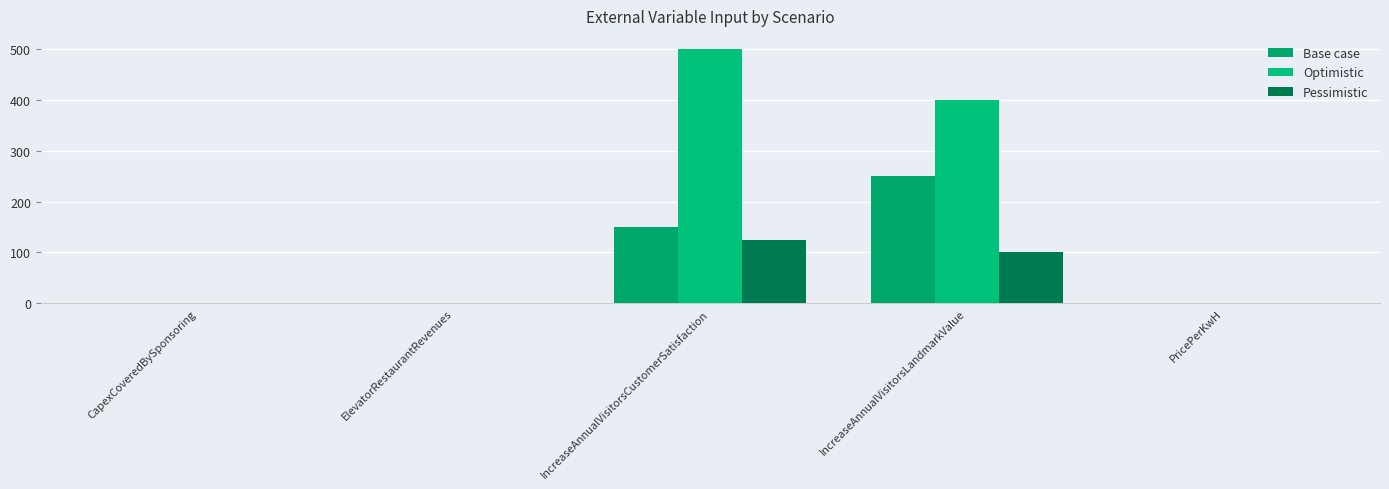

Are the bars horizontal?

No